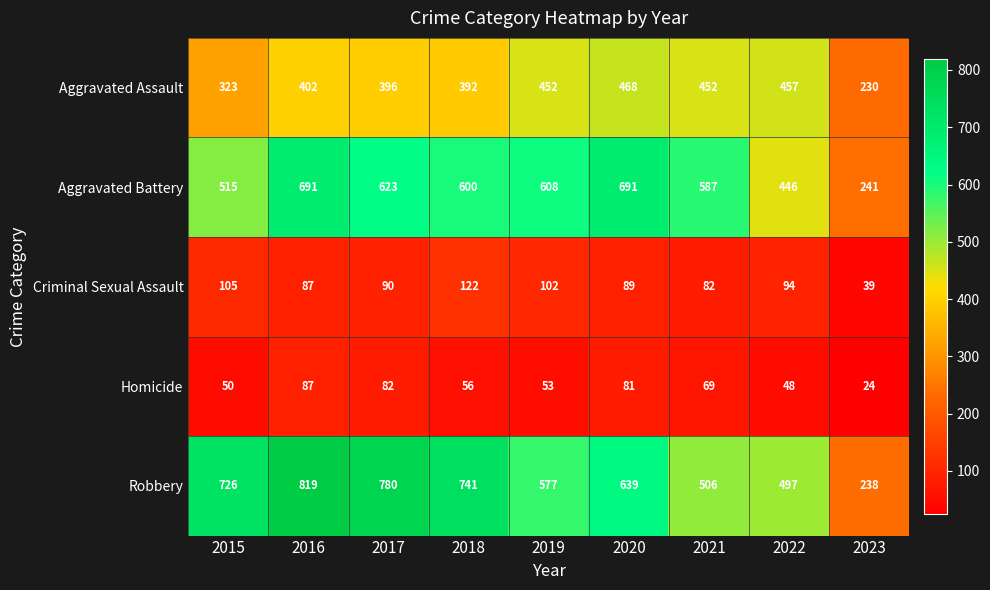

Which category has the highest value in the Robbery series?

2016